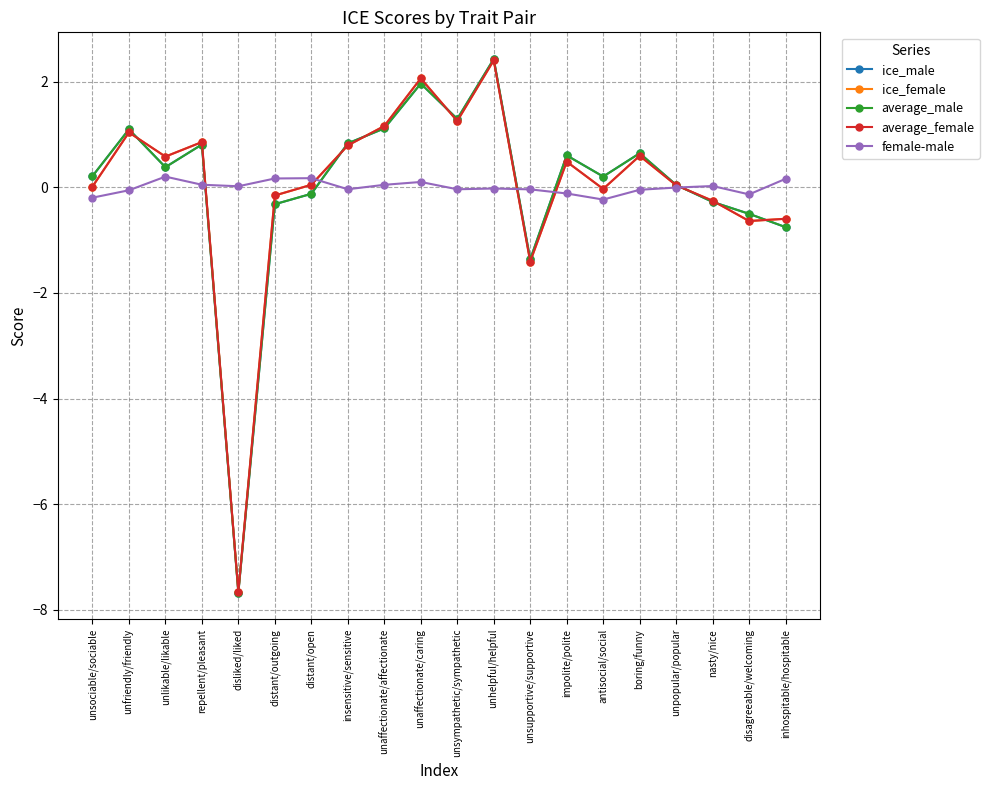

What is the difference between the maximum and minimum values in the average_female series?

10.1